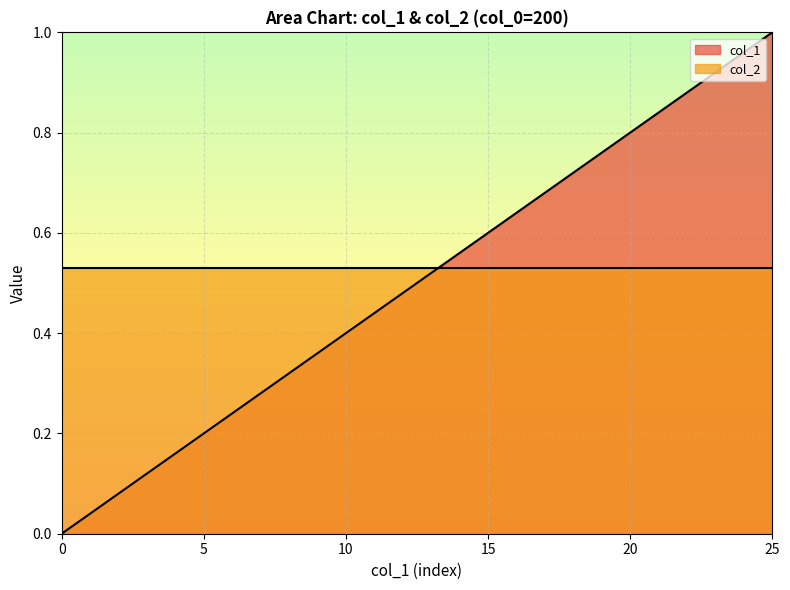

Reading left to right, list all the values displayed in this chart.

0.0	0.0	0.1	0.1	0.2	0.2	0.2	0.3	0.3	0.4	0.4	0.4	0.5	0.5	0.6	0.6	0.6	0.7	0.7	0.8	0.8	0.8	0.9	0.9	1.0	1.0